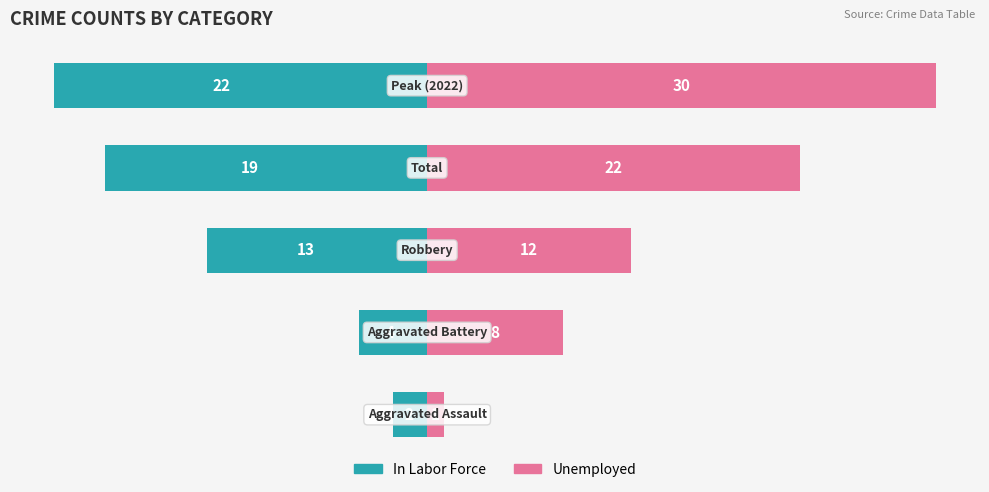

What are all the series names shown in the legend?

In Labor Force, Unemployed